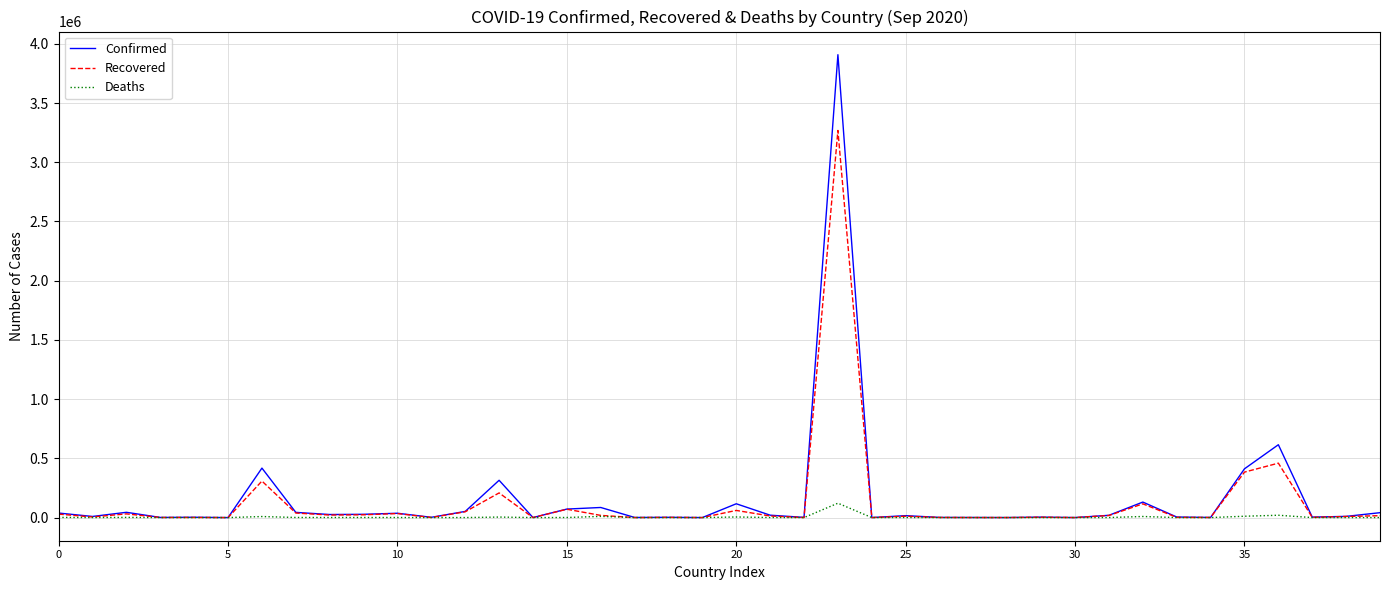

Which series has the largest range (max minus min)?

Confirmed